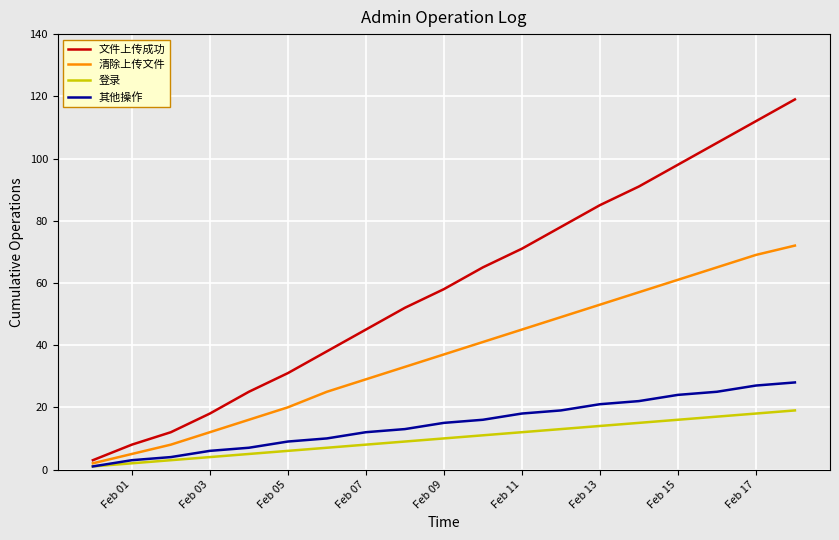

Which series has the largest total across all categories?

文件上传成功